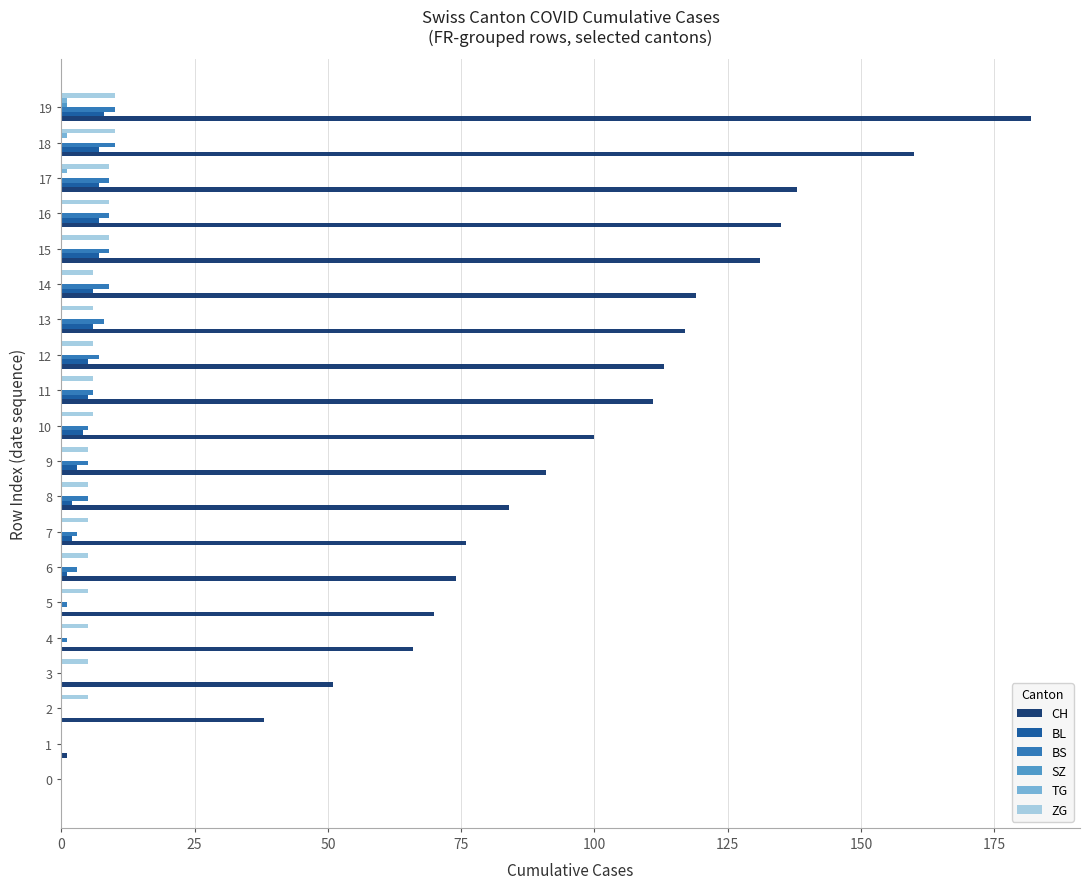

What is the sum of all BS values?

100